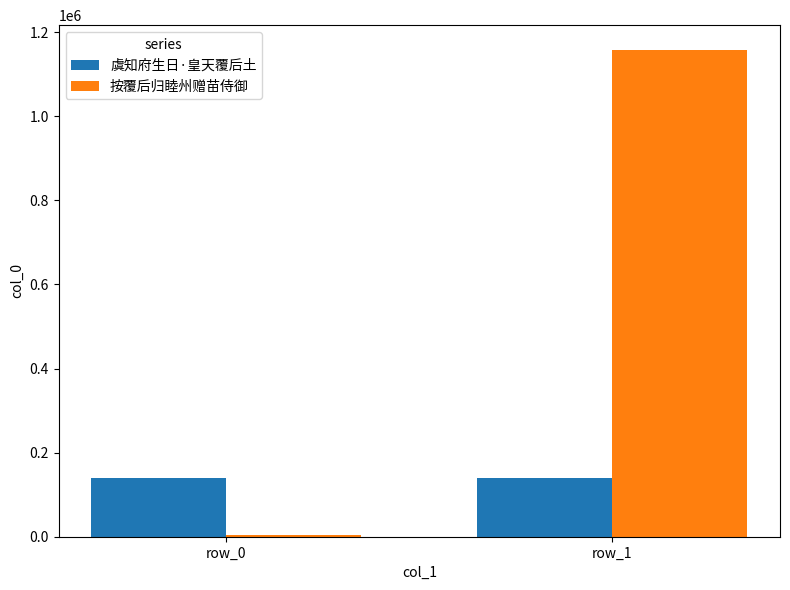

What value does the 按覆后归睦州赠苗侍御 series have at row_1, to the nearest 50?

1158850